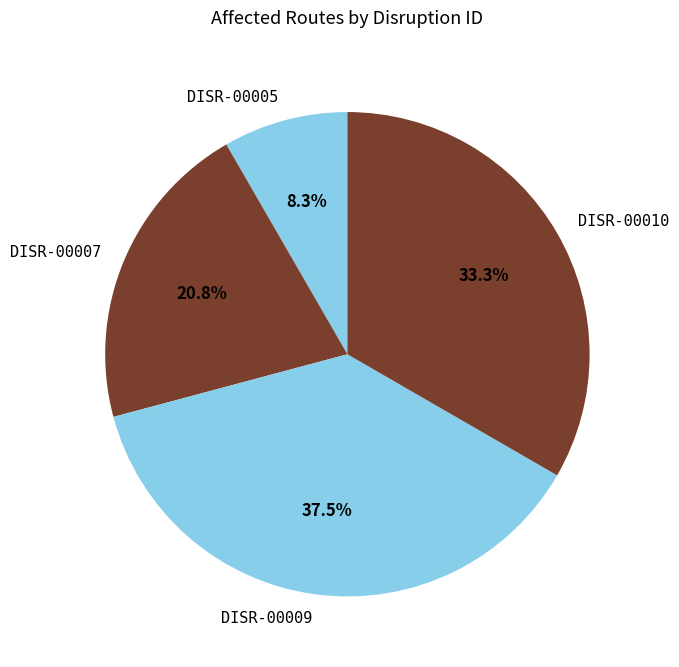

Does DISR-00005 represent more than half of the total?

No